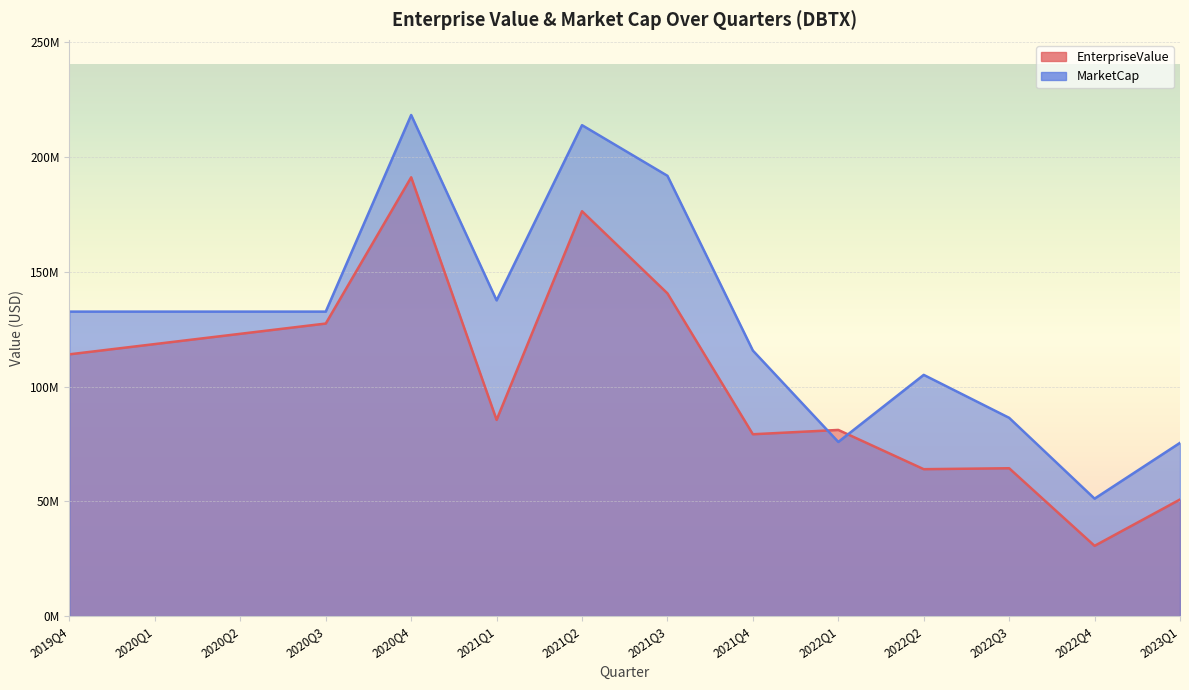

Count the number of categories in the chart.

14